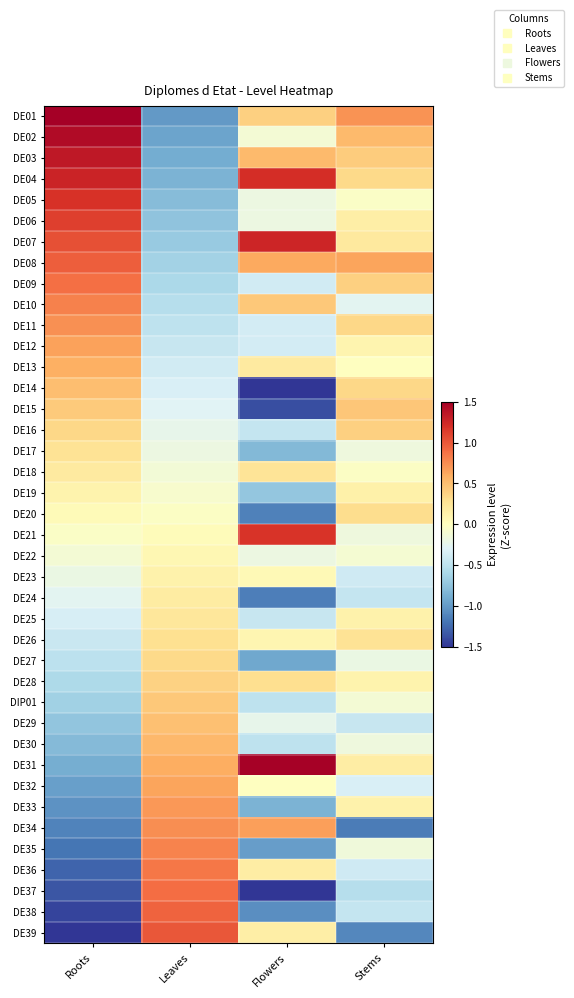

How many distinct data groups are displayed?

40